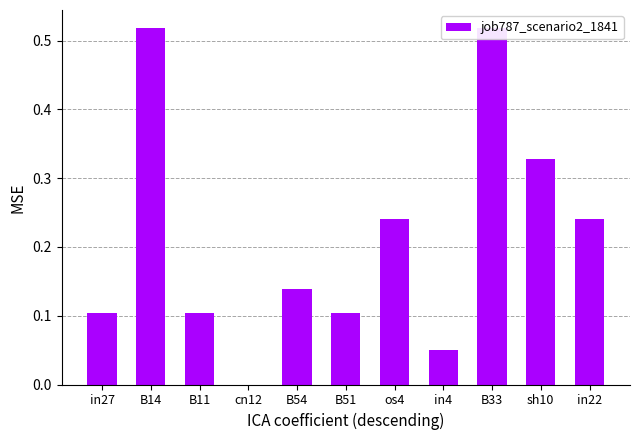

At which category does the chart reach its minimum across all series?

cn12